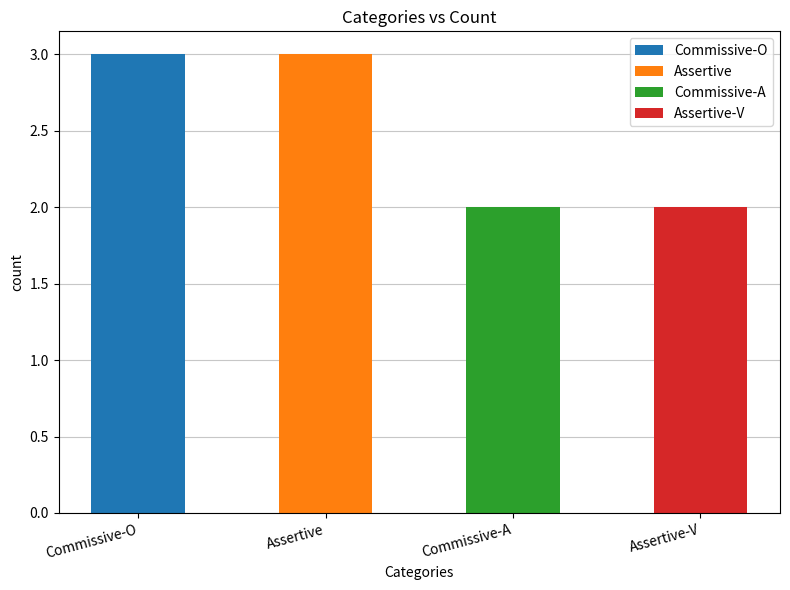

Rank the categories by value from highest to lowest.

Commissive-O, Assertive, Commissive-A, Assertive-V